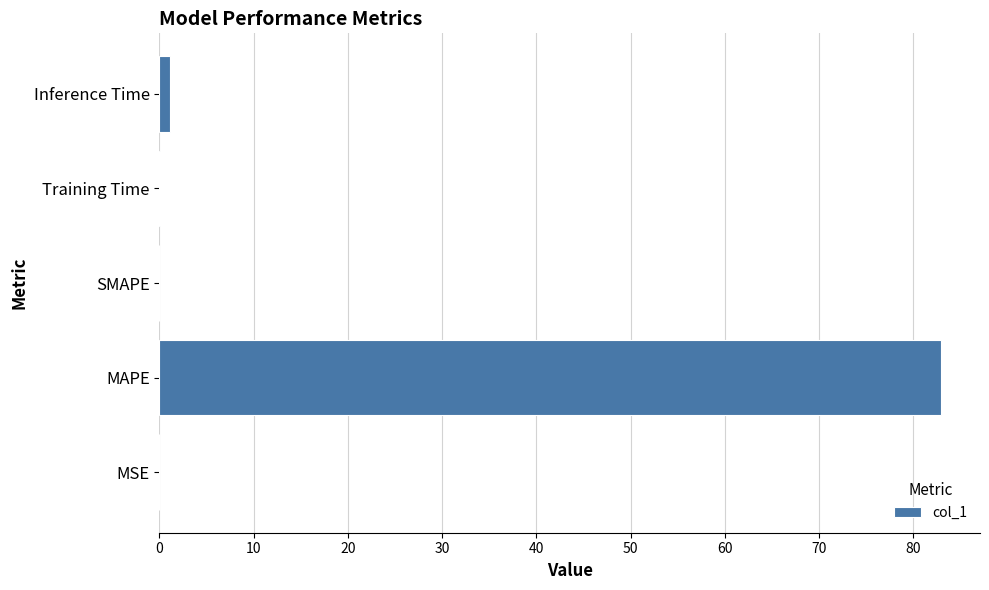

At which label is the value closest to 41?

Inference Time